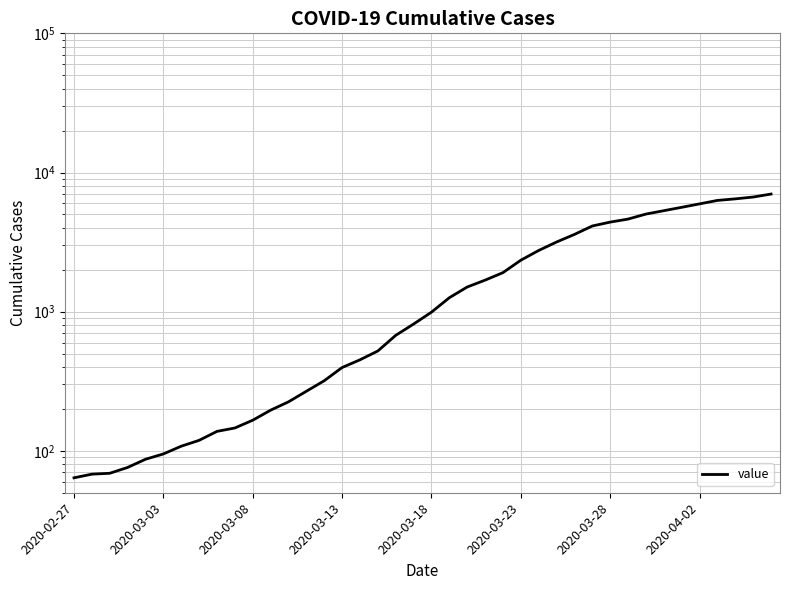

What position from the right is 18?

22